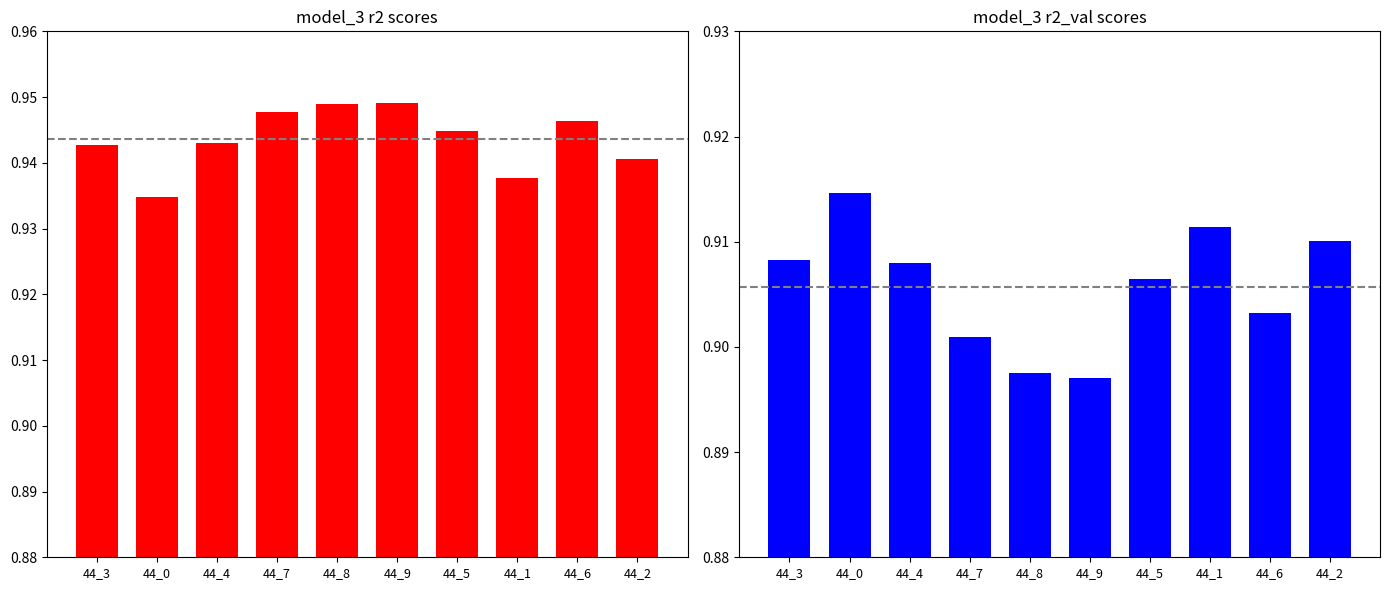

What is the minimum value shown in the chart?

0.9